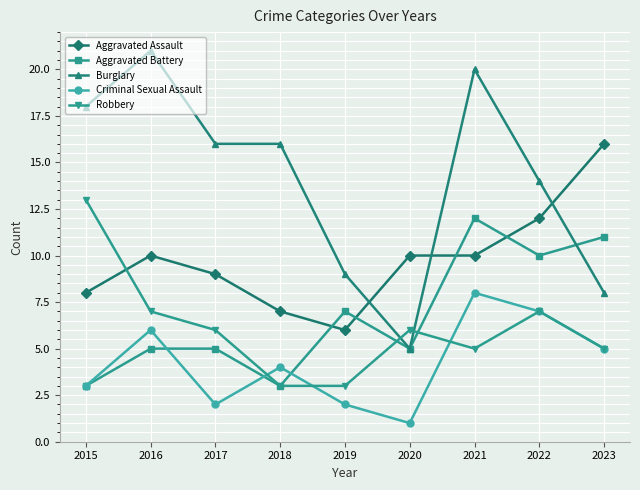

What is the difference between the second highest and minimum values in the Burglary series?

15